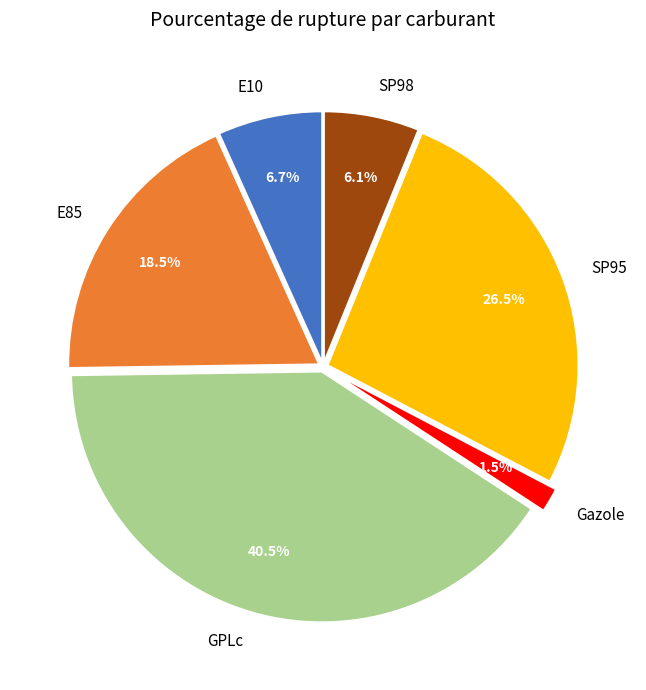

Rank the categories by value from lowest to highest.

Gazole, SP98, E10, E85, SP95, GPLc